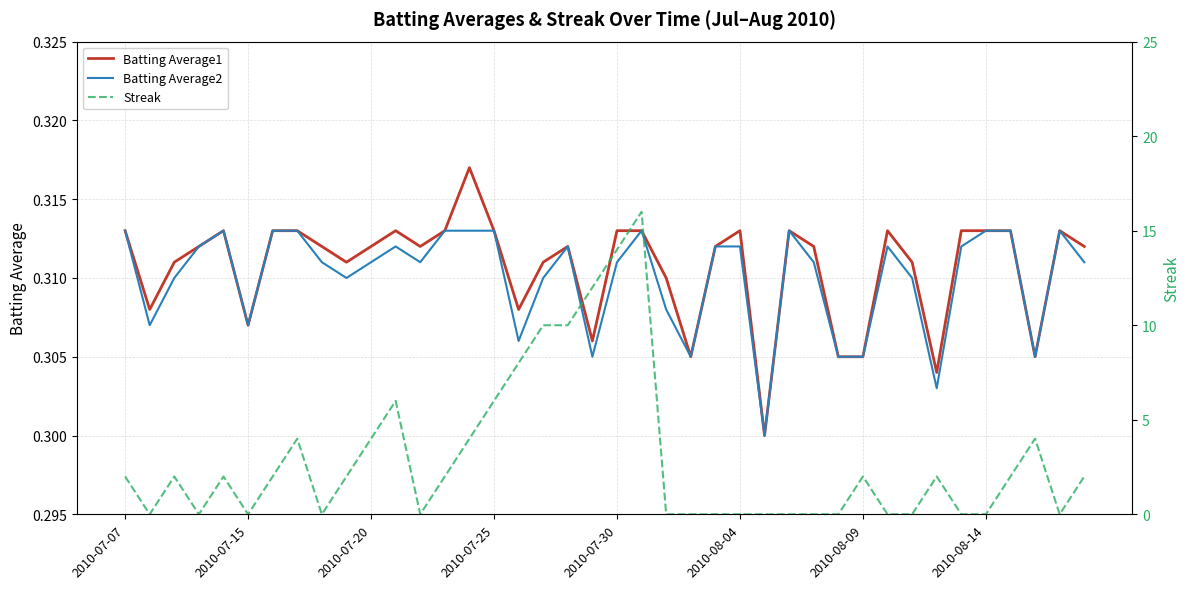

Reading left to right, list all the values displayed in this chart.

Batting Average1: 0.3	0.3	0.3	0.3	0.3	0.3	0.3	0.3	0.3	0.3	0.3	0.3	0.3	0.3	0.3	0.3	0.3	0.3	0.3	0.3	0.3	0.3	0.3	0.3	0.3	0.3	0.3	0.3	0.3	0.3	0.3	0.3	0.3	0.3	0.3	0.3	0.3	0.3	0.3	0.3
Batting Average2: 0.3	0.3	0.3	0.3	0.3	0.3	0.3	0.3	0.3	0.3	0.3	0.3	0.3	0.3	0.3	0.3	0.3	0.3	0.3	0.3	0.3	0.3	0.3	0.3	0.3	0.3	0.3	0.3	0.3	0.3	0.3	0.3	0.3	0.3	0.3	0.3	0.3	0.3	0.3	0.3
Streak: 2.0	0.0	2.0	0.0	2.0	0.0	2.0	4.0	0.0	2.0	4.0	6.0	0.0	2.0	4.0	6.0	8.0	10.0	10.0	12.0	14.0	16.0	0.0	0.0	0.0	0.0	0.0	0.0	0.0	0.0	2.0	0.0	0.0	2.0	0.0	0.0	2.0	4.0	0.0	2.0